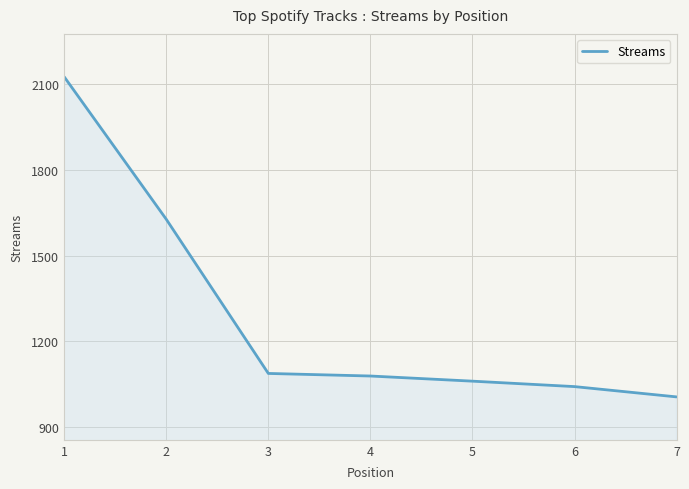

What is the maximum value shown in the chart?

2125